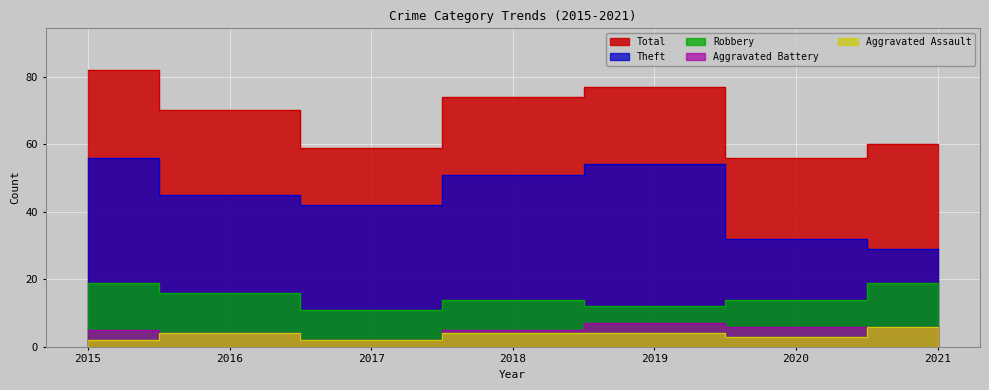

How many categories are shown in the chart?

7